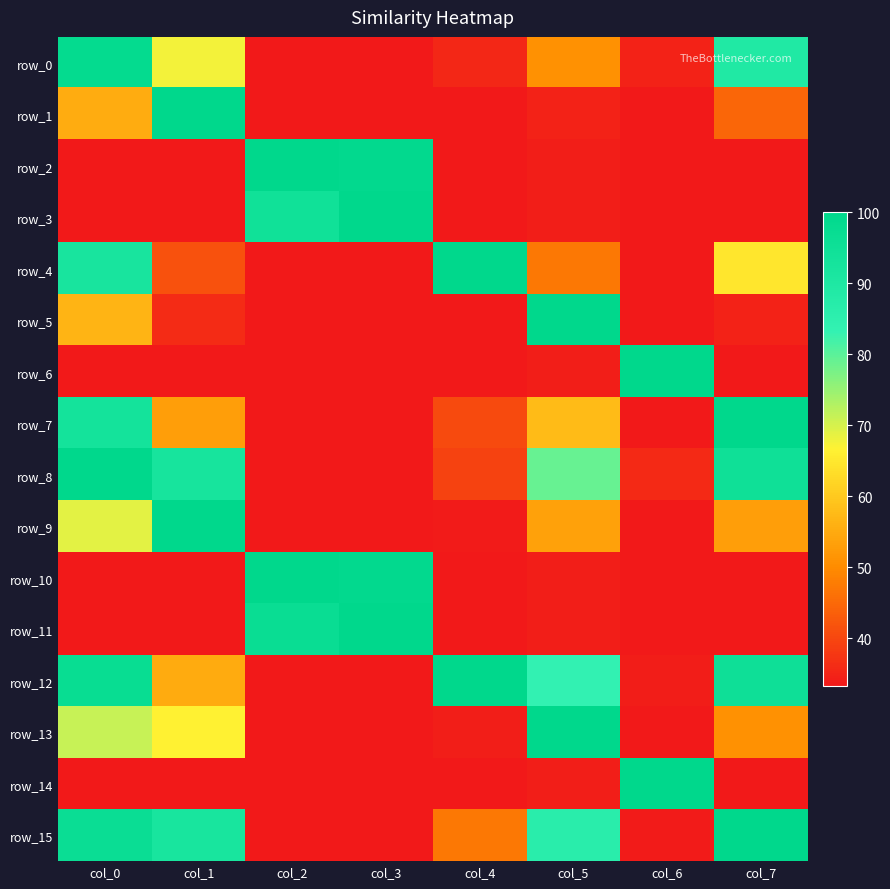

What is the sum of the row_4 values at col_4 and col_7?

164.6